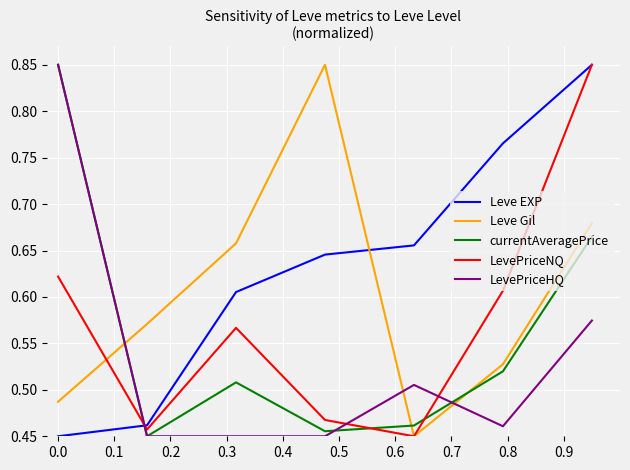

How many times do currentAveragePrice and LevePriceNQ cross each other?

3